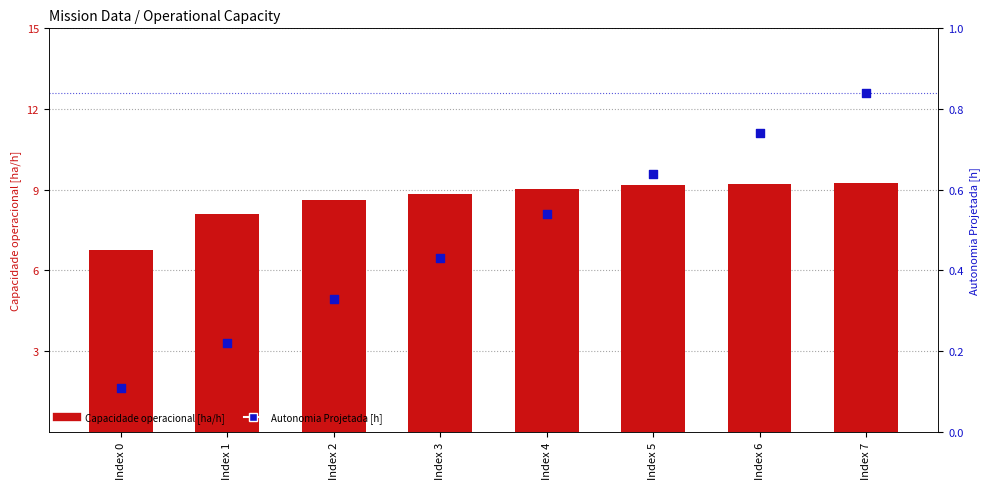

What is the total value across all series at Index 3?

9.3